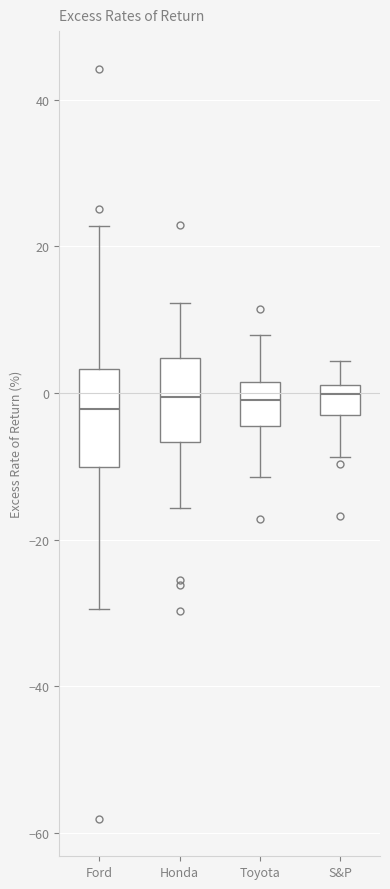

Reading left to right, read every box against the y-axis: the position of its median line, the range the box covers, and the ends of its whiskers. The values are not printed on the chart, so give them approximately, as read against the axis.

Ford: median -2, box -10 to 4, whiskers -30 to 22
Honda: median 0, box -6 to 4, whiskers -16 to 12
Toyota: median 0, box -4 to 2, whiskers -12 to 8
S&P: median 0, box -4 to 2, whiskers -8 to 4